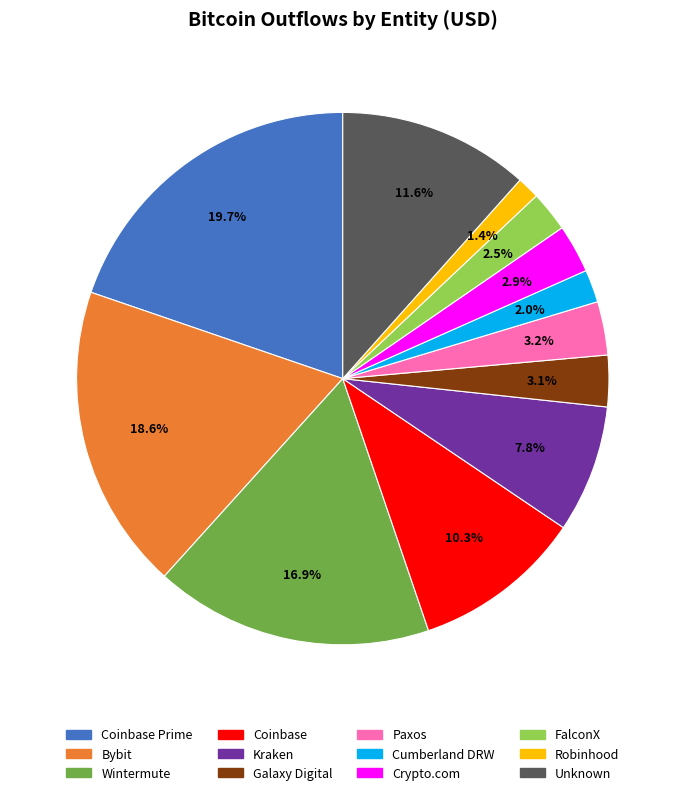

Does any single category account for the majority?

No